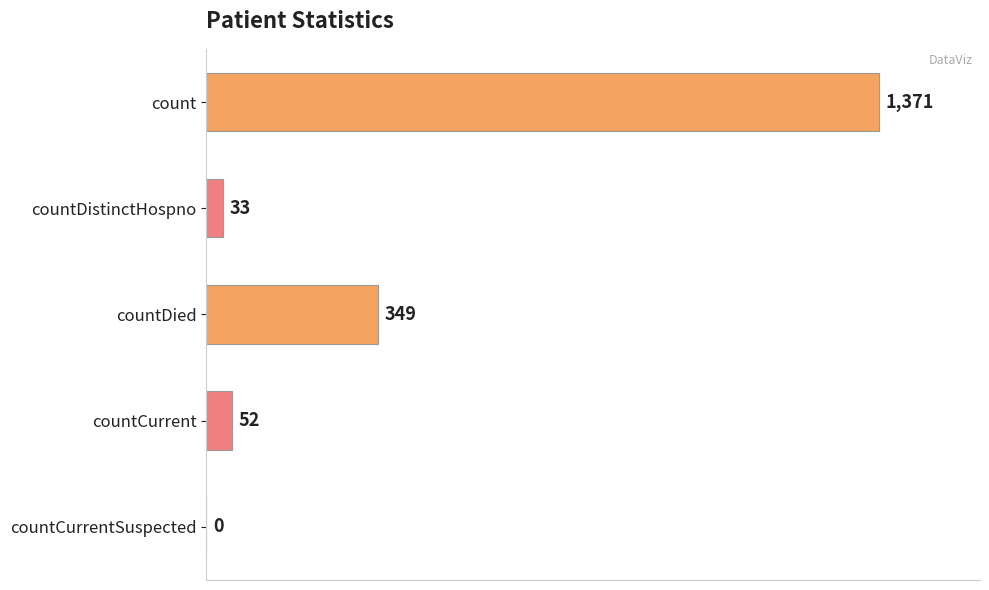

Reading top to bottom, extract all data points from this chart.

count=1371	countDistinctHospno=33	countDied=349	countCurrent=52	countCurrentSuspected=0